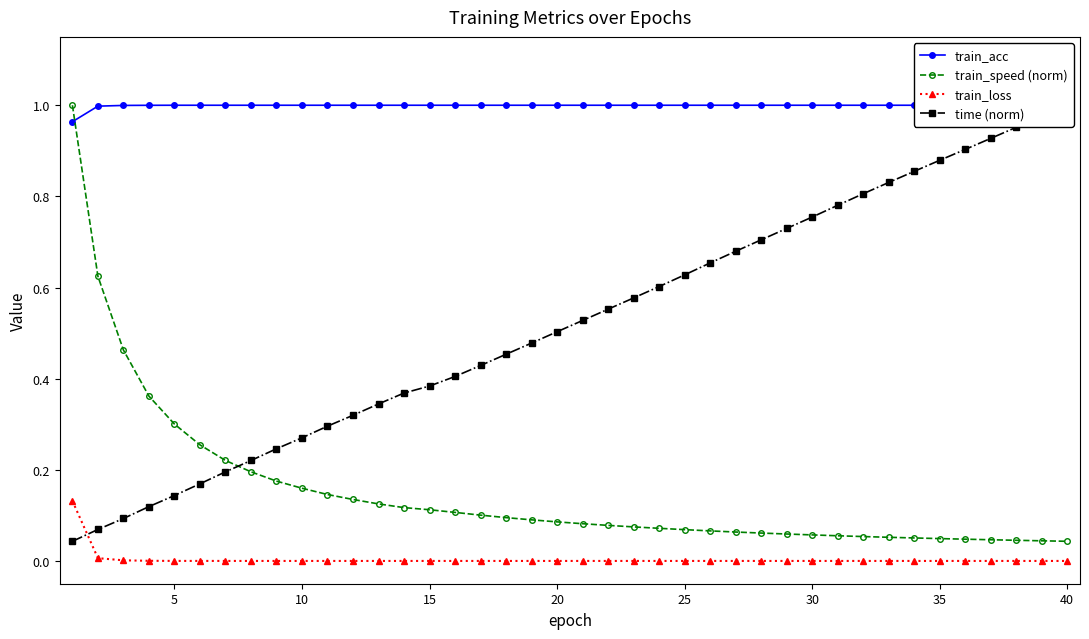

Is it true that train_loss equals 0.1 at 40?

False